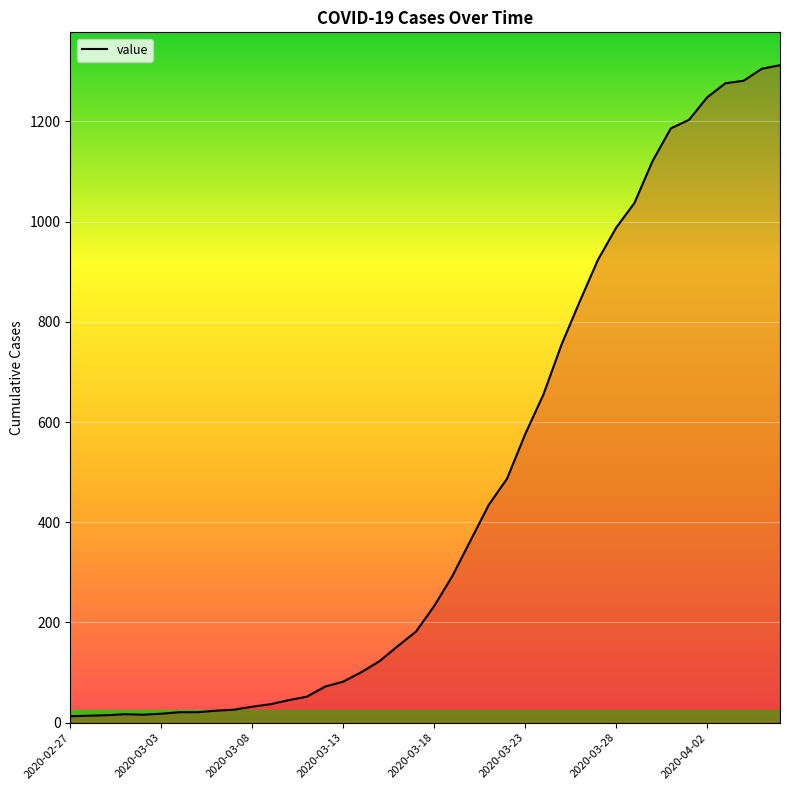

What is the difference between the maximum and minimum values?

1299